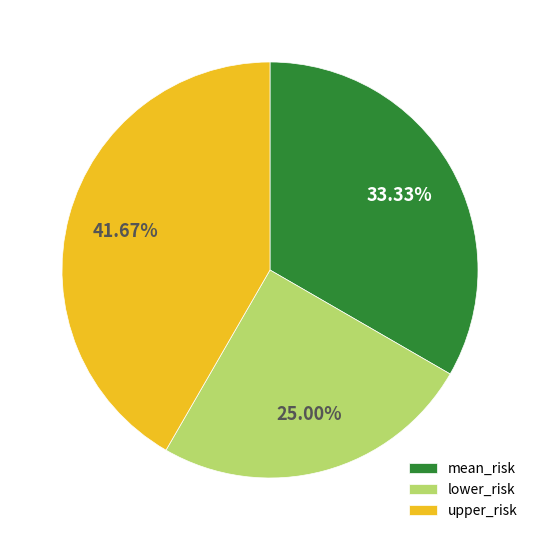

To the nearest percent, what portion does lower_risk represent?

25%